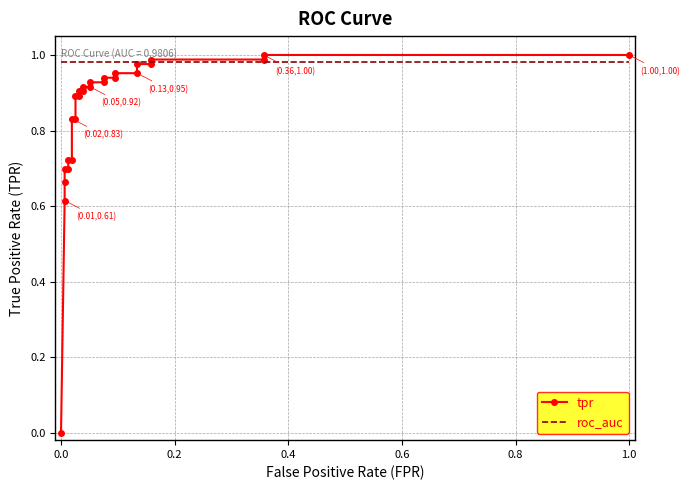

What is the average value of the roc_auc series?

1.0